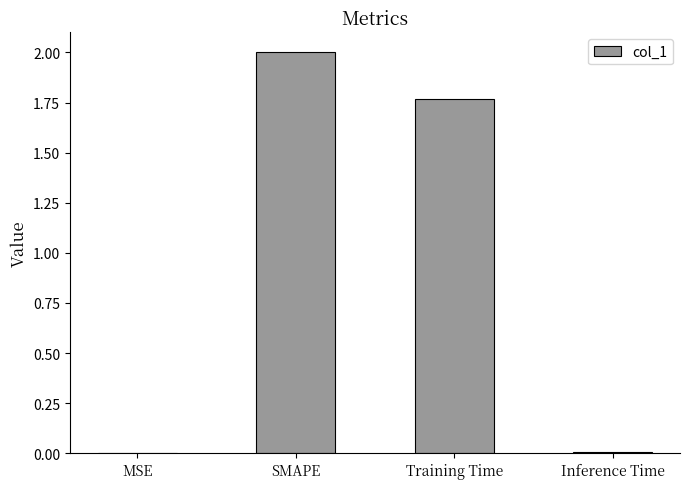

The chart shows a value of 0.0 at MSE. True or false?

True